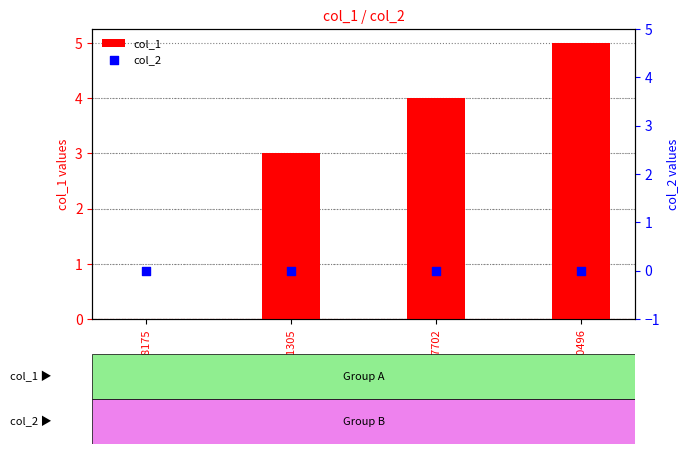

Which series has the largest Y range (max minus min)?

col_1